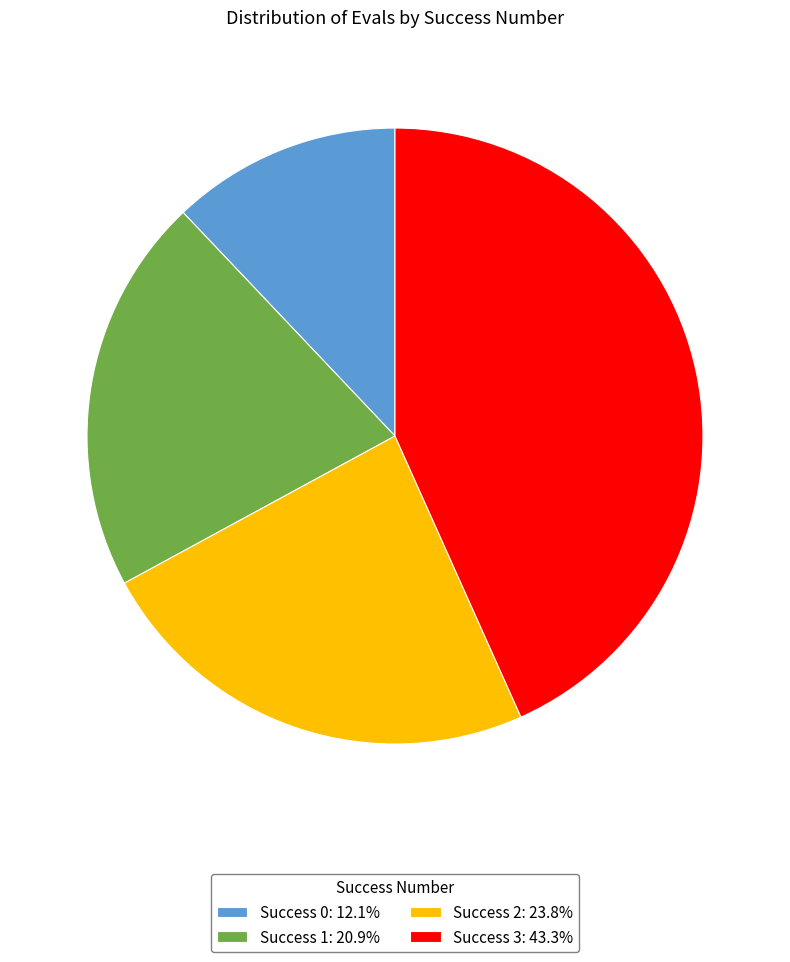

What is the ratio of the value at Success 0: 12.1% to the value at Success 1: 20.9%?

0.6